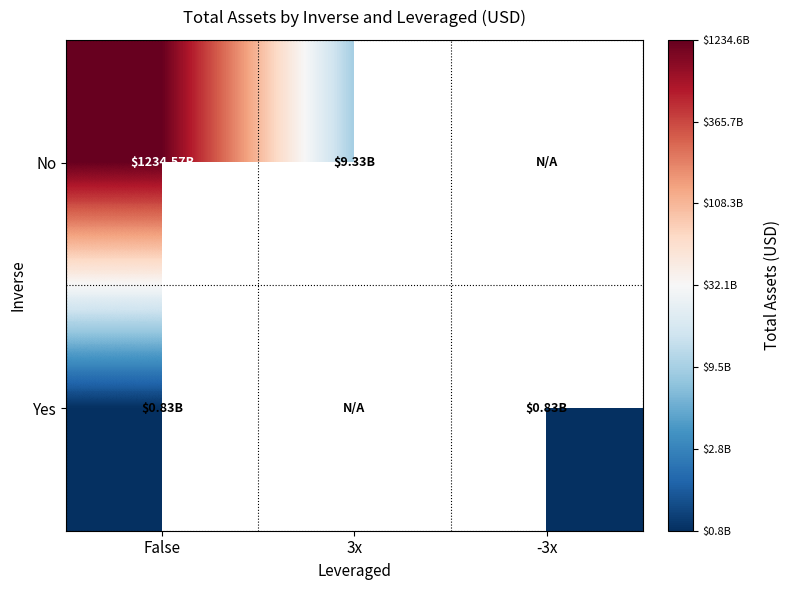

At which category is the sum across all series the highest?

False